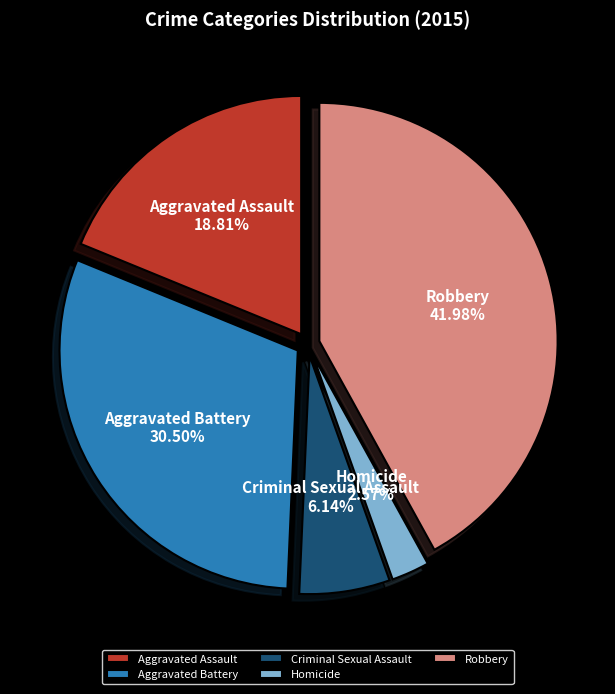

Which has a higher value, Robbery or Criminal Sexual Assault?

Robbery